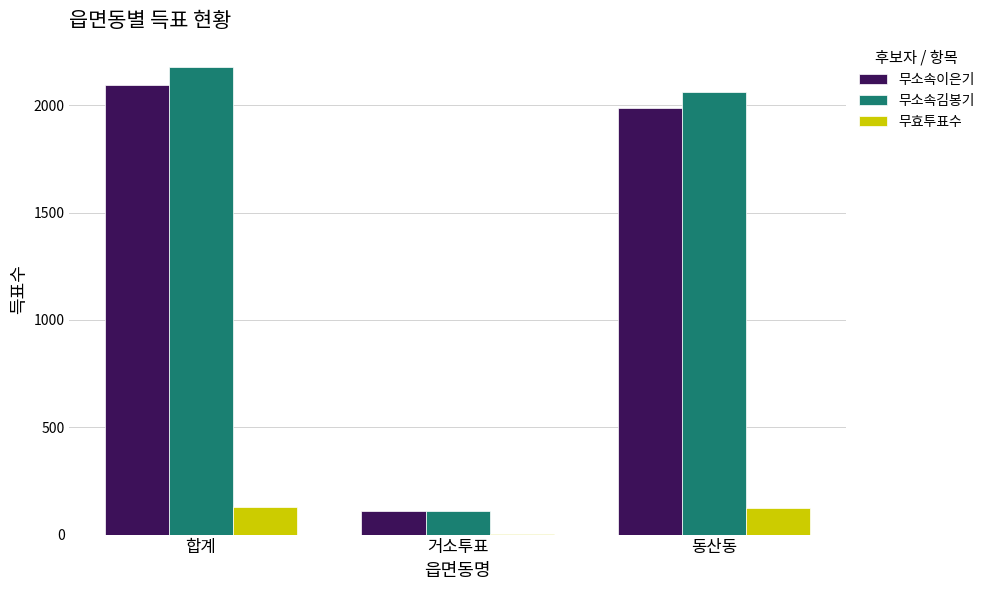

What is the average value of the 무소속김봉기 series?

1451